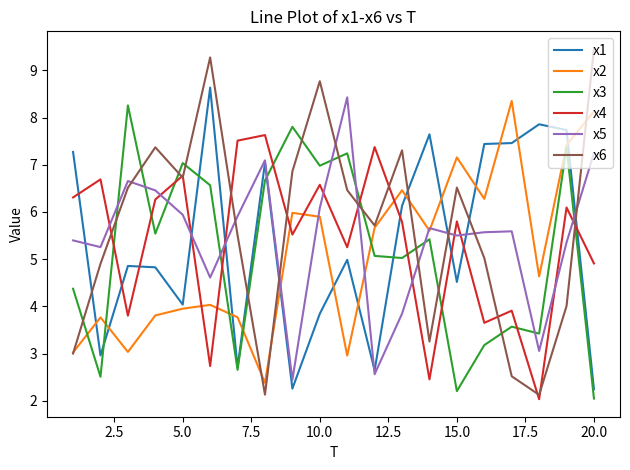

List the series in order of their peak value, lowest first.

x4, x3, x2, x5, x1, x6